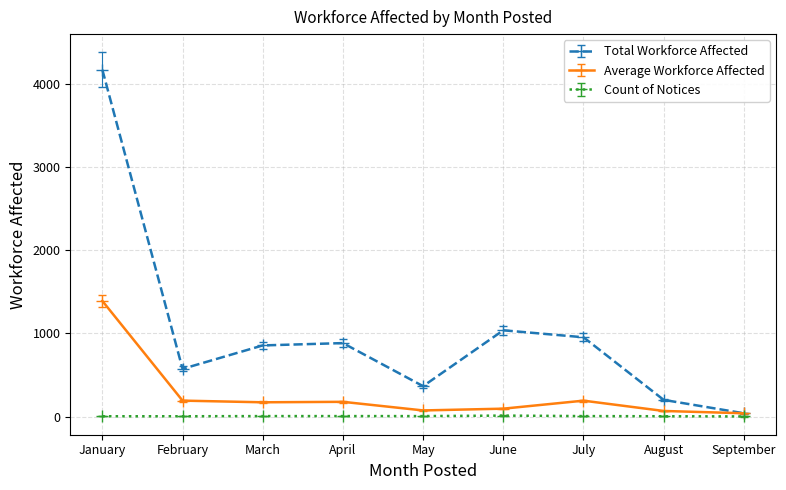

The value of Average Workforce Affected at January is 558.4. True or false?

False